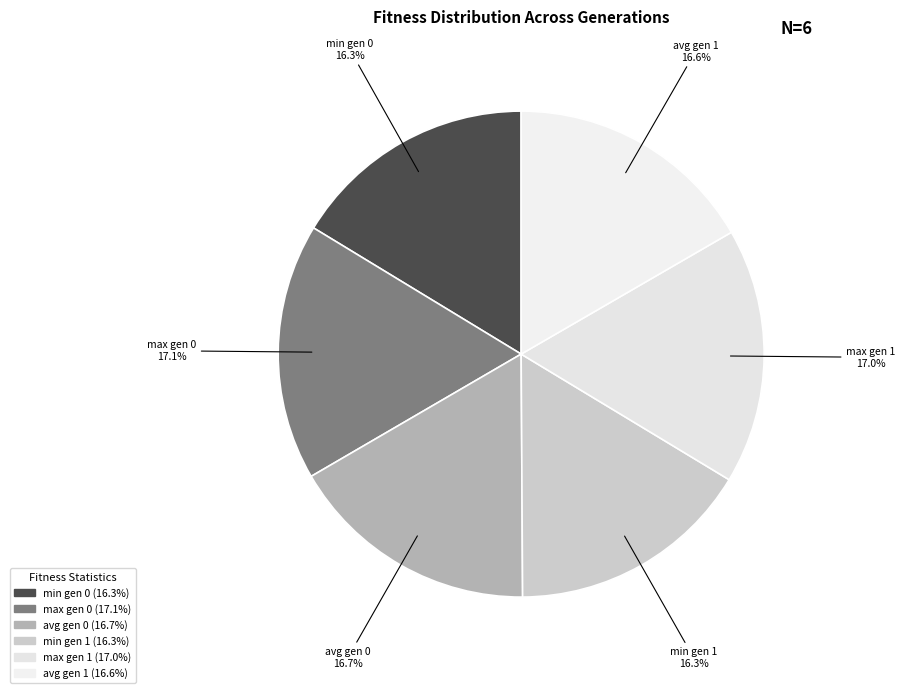

What is the ratio of the value at min gen 0 to the value at avg gen 1?

1.0